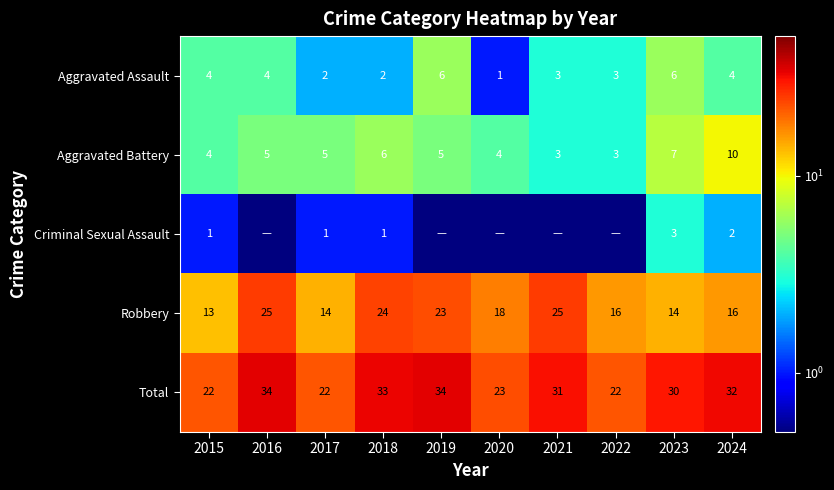

Is it true that Aggravated Battery equals 4.0 at 2015?

True